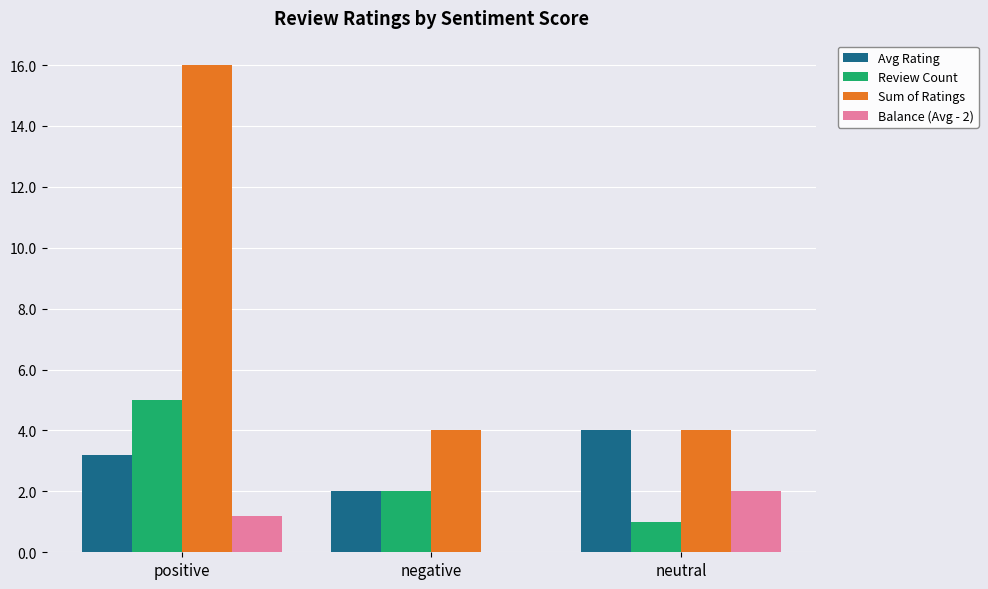

Reading right to left, extract all data points from this chart.

Avg Rating: 4.0	2.0	3.2
Review Count: 1.0	2.0	5.0
Sum of Ratings: 4.0	4.0	16.0
Balance (Avg - 2): 2.0	0.0	1.2